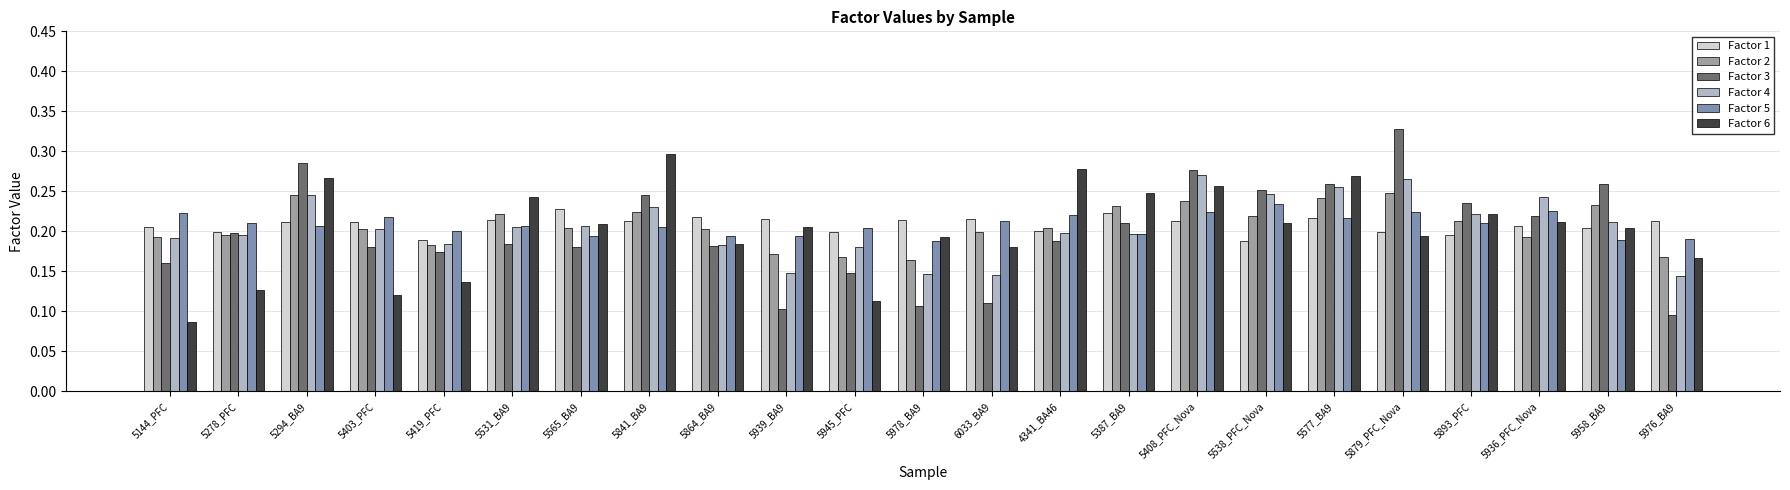

What is the maximum value shown in the chart?

0.3